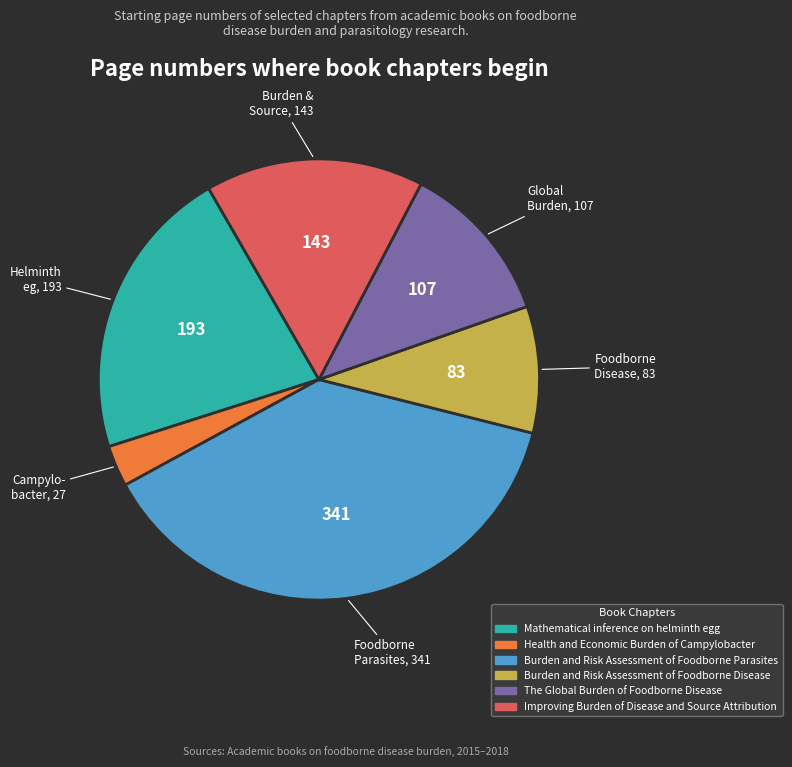

Do Mathematical inference on helminth egg and Burden and Risk Assessment of Foodborne Disease together represent more than half of the pie?

No